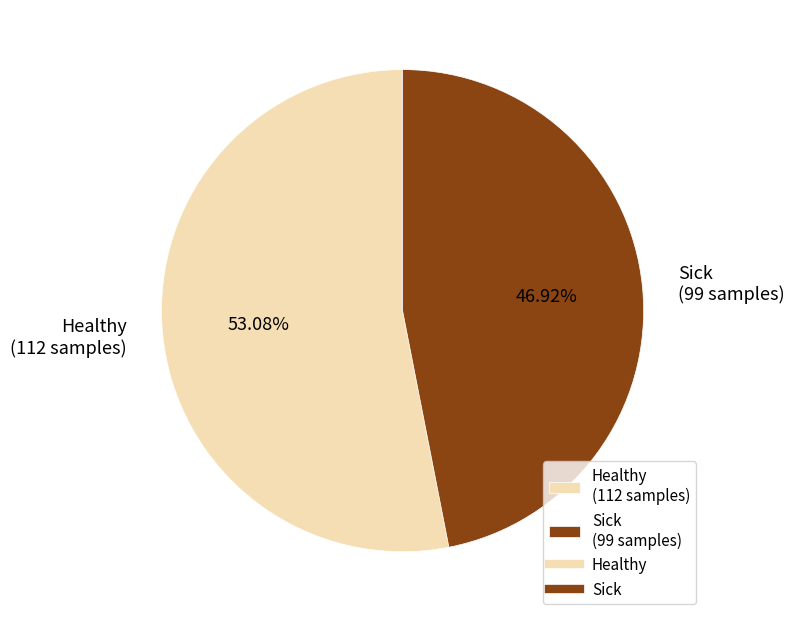

What percentage is NOT represented by Sick?

53.1%